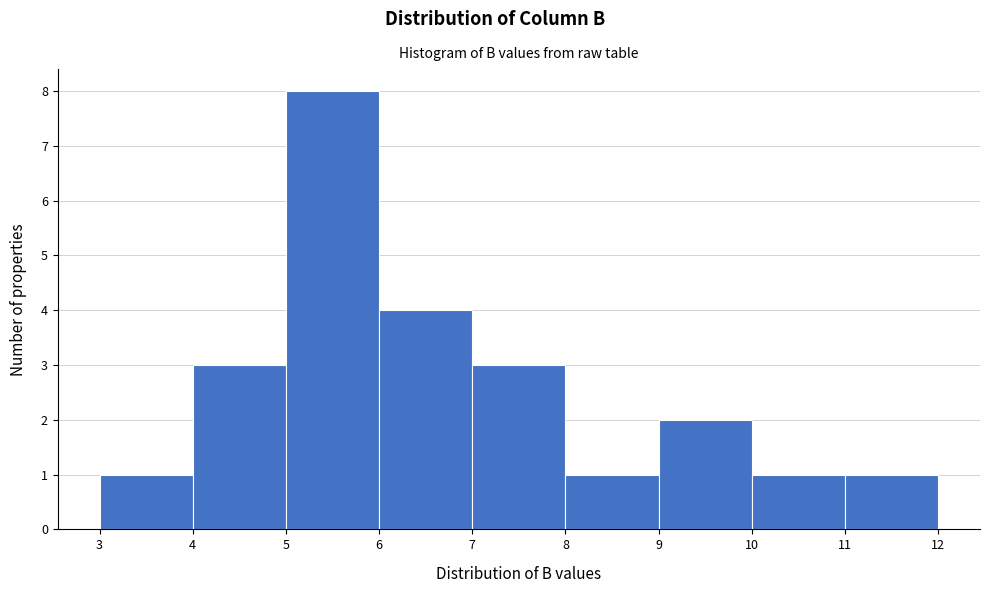

Reading left to right, transcribe this chart: for each bar, give the range it covers on the x-axis and its height. The values are not printed on the chart, so give them approximately, as read against the axis.

3 to 4: 1
4 to 5: 3
5 to 6: 8
6 to 7: 4
7 to 8: 3
8 to 9: 1
9 to 10: 2
10 to 11: 1
11 to 12: 1